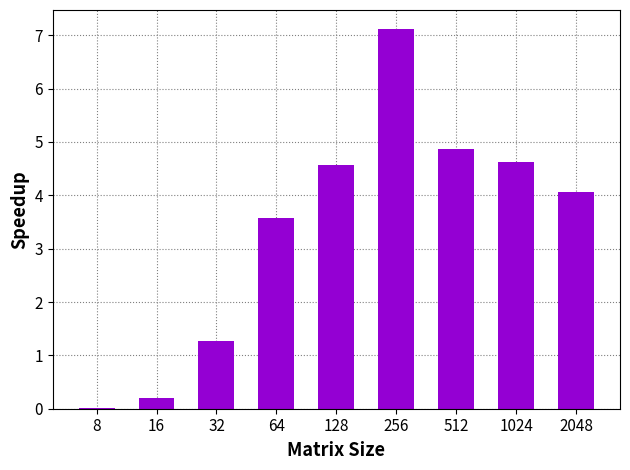

The value at 256 is 11.7. True or false?

False